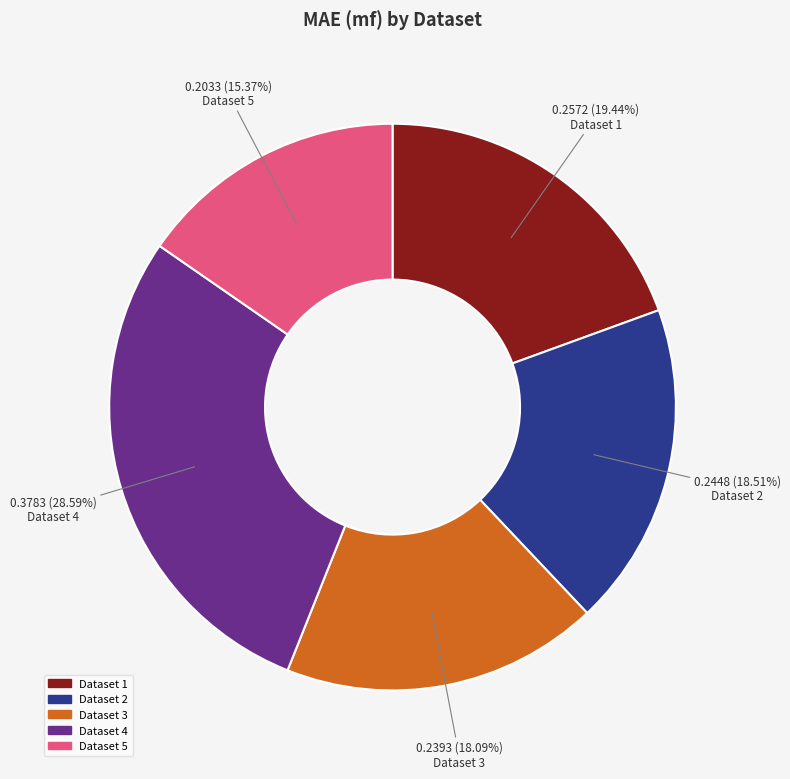

To the nearest percent, what is the average slice percentage?

20%